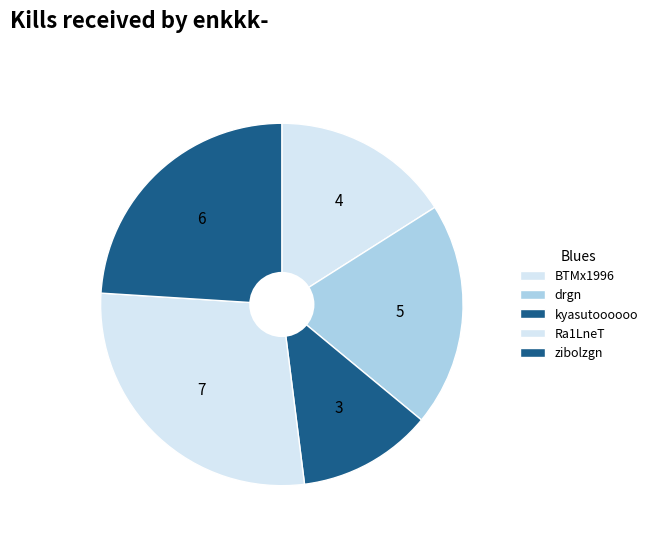

Which slice is the largest?

Ra1LneT